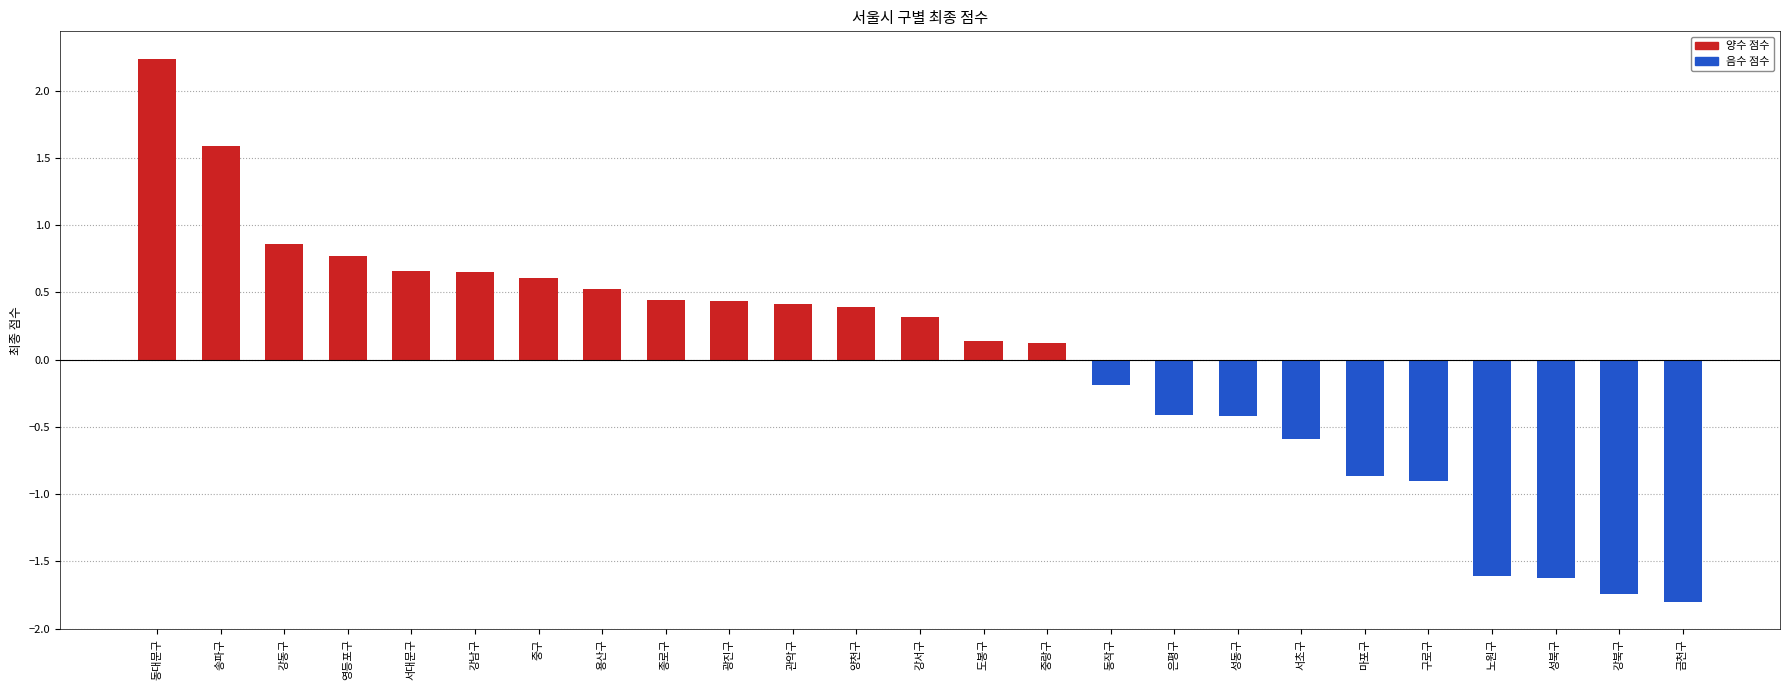

The value at 동대문구 is 2.2. True or false?

True